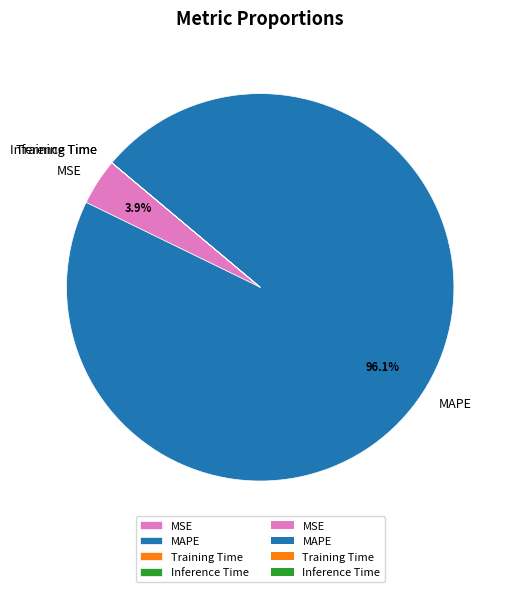

To the nearest percent, what is the difference between the largest and smallest slice percentages?

96%